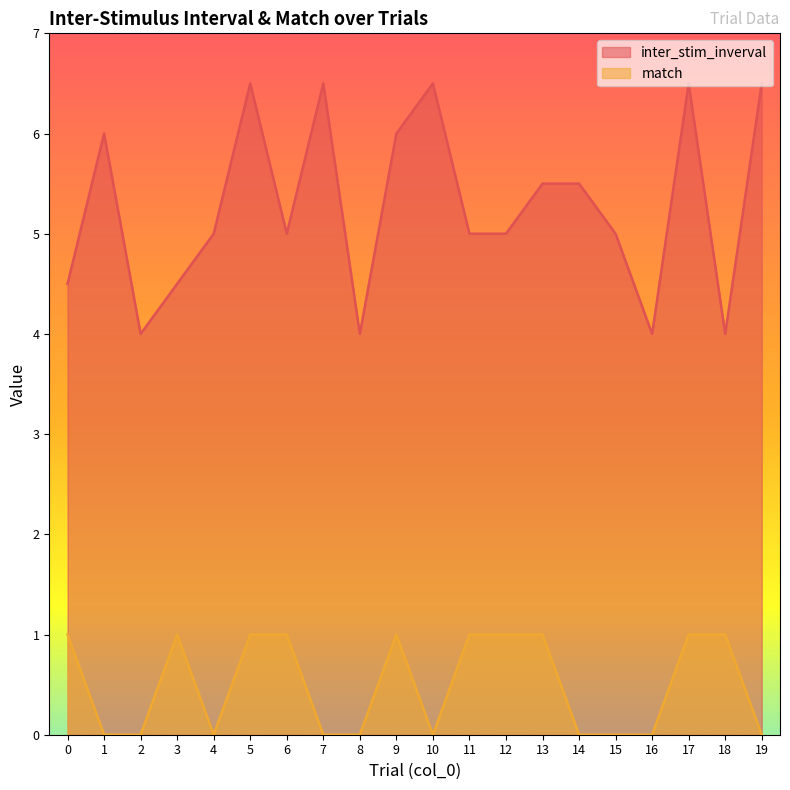

True or false: match has more than 1 points higher than both neighbors.

True